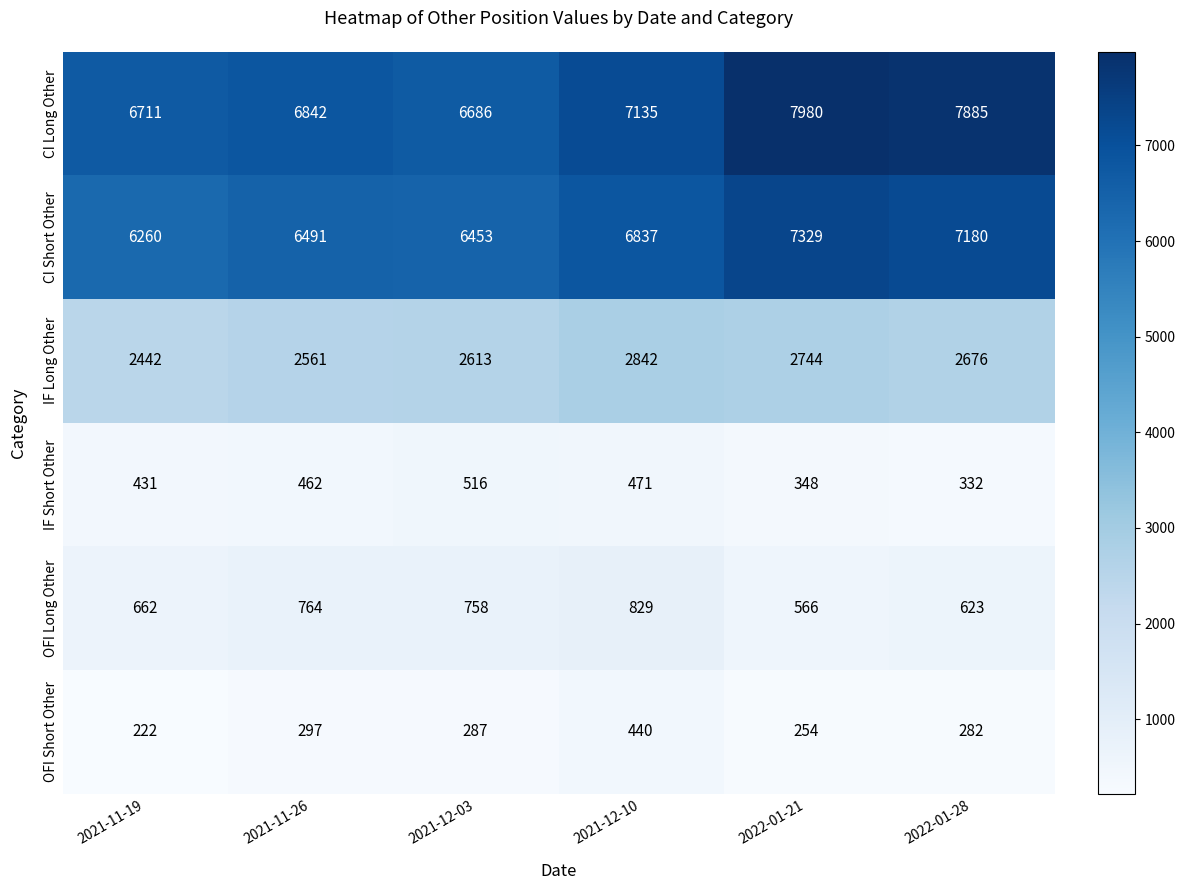

Rank the categories by OFI Long Other value from lowest to highest.

2022-01-21, 2022-01-28, 2021-11-19, 2021-12-03, 2021-11-26, 2021-12-10